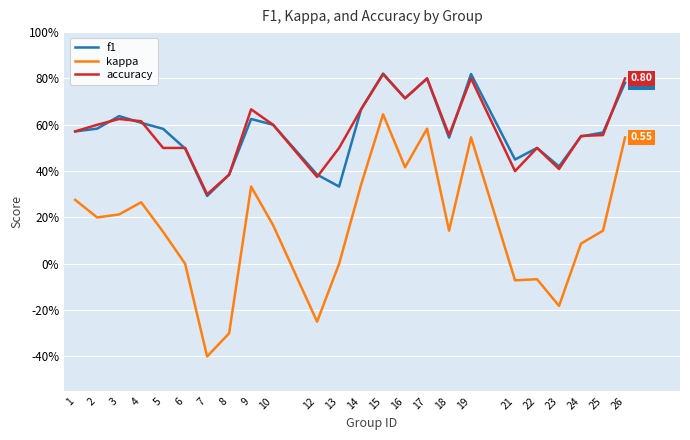

Does the chart have visible grid lines?

Yes